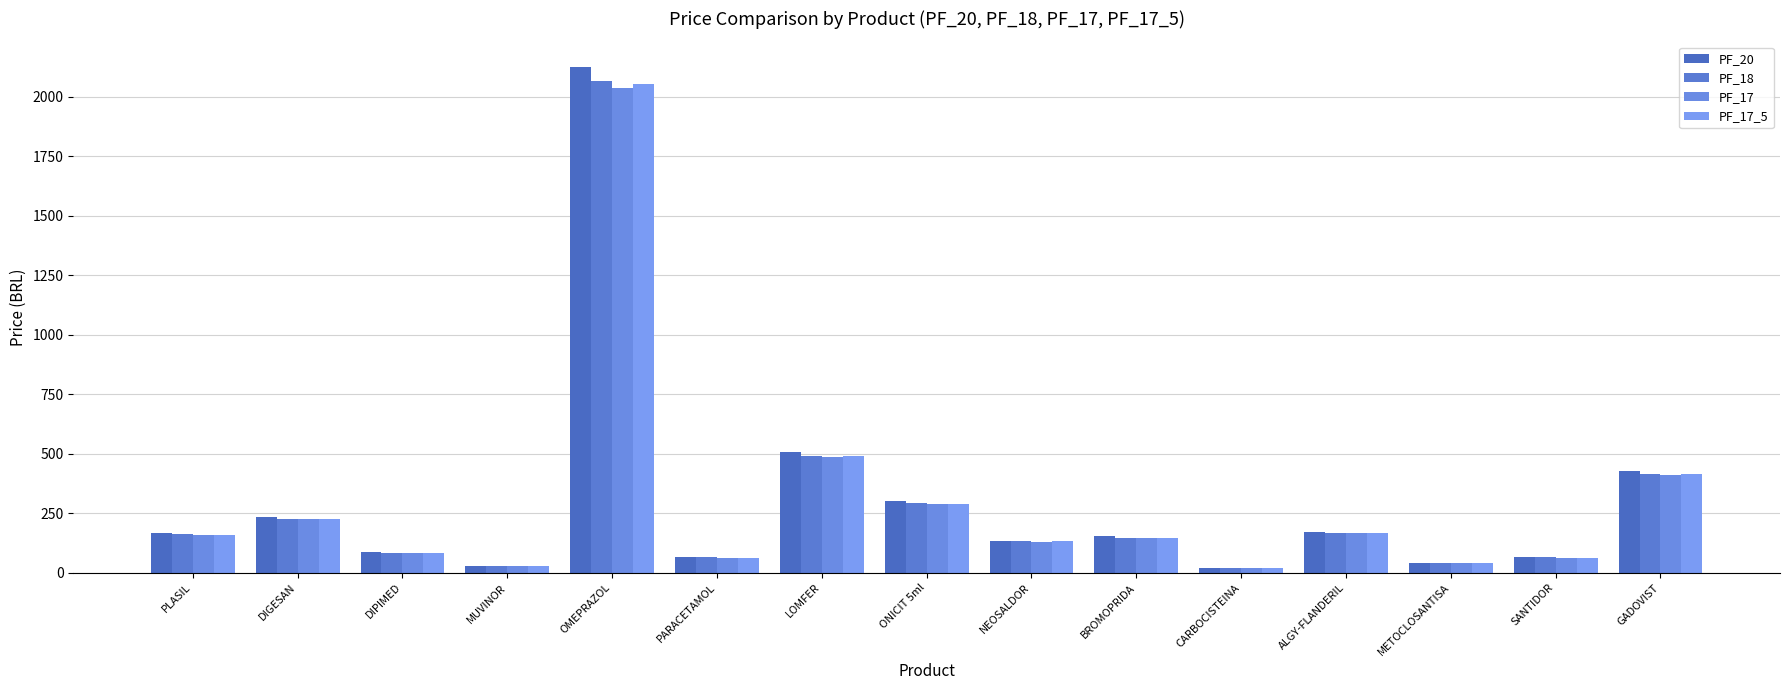

What position from the left is CARBOCISTEINA?

11